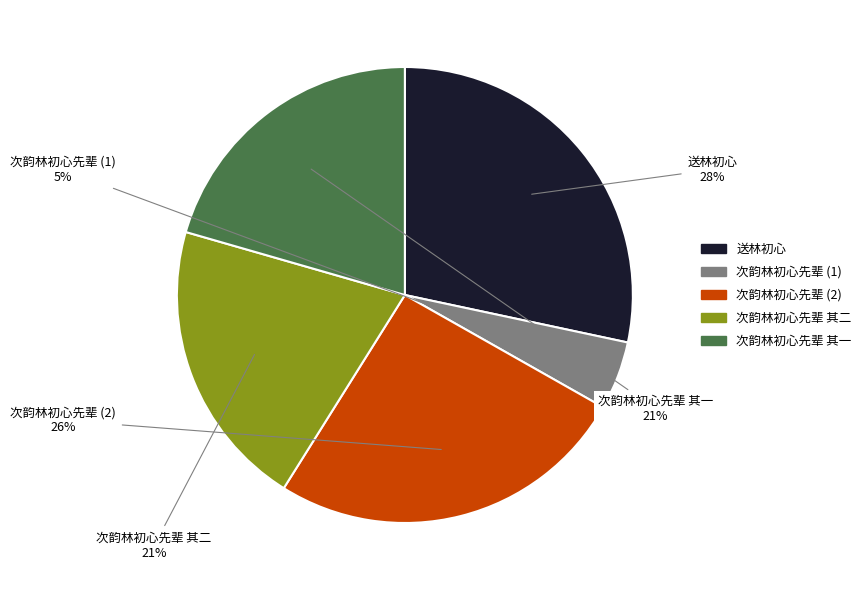

The 次韵林初心先辈 其一 slice represents 10% of the pie. True or false?

False